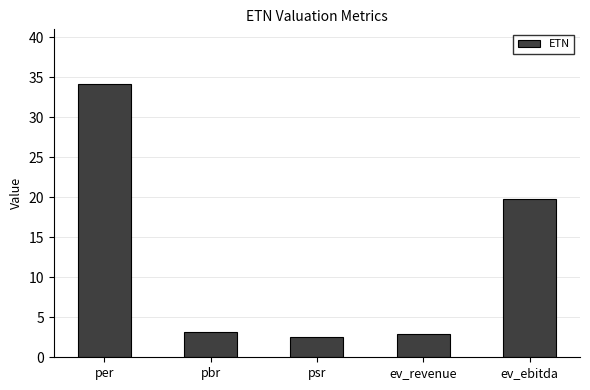

What is the approximate value at psr?

2.6